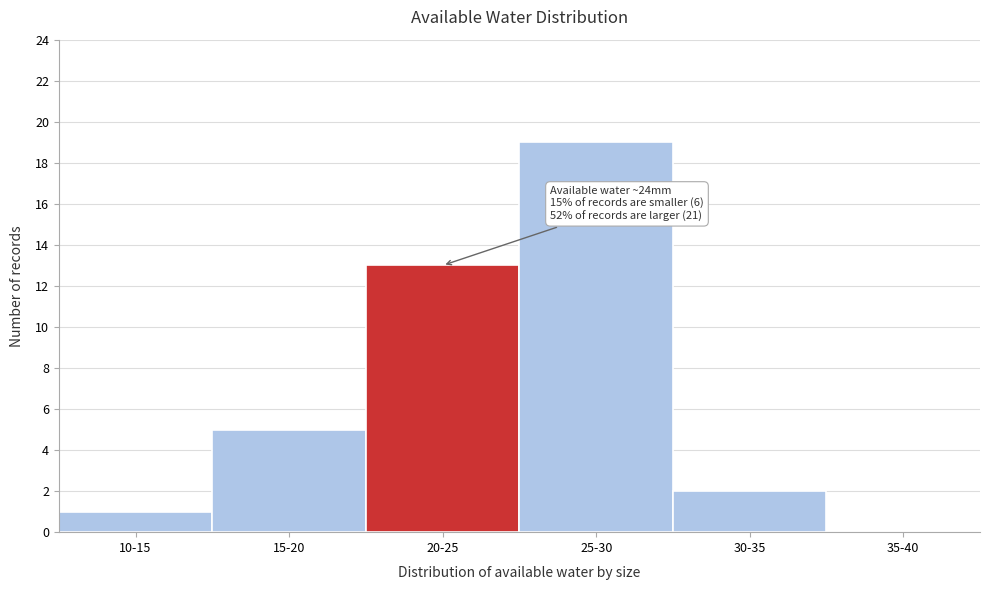

Reading left to right, what are all the values shown in this chart?

10-15=1	15-20=5	20-25=13	25-30=19	30-35=2	35-40=0